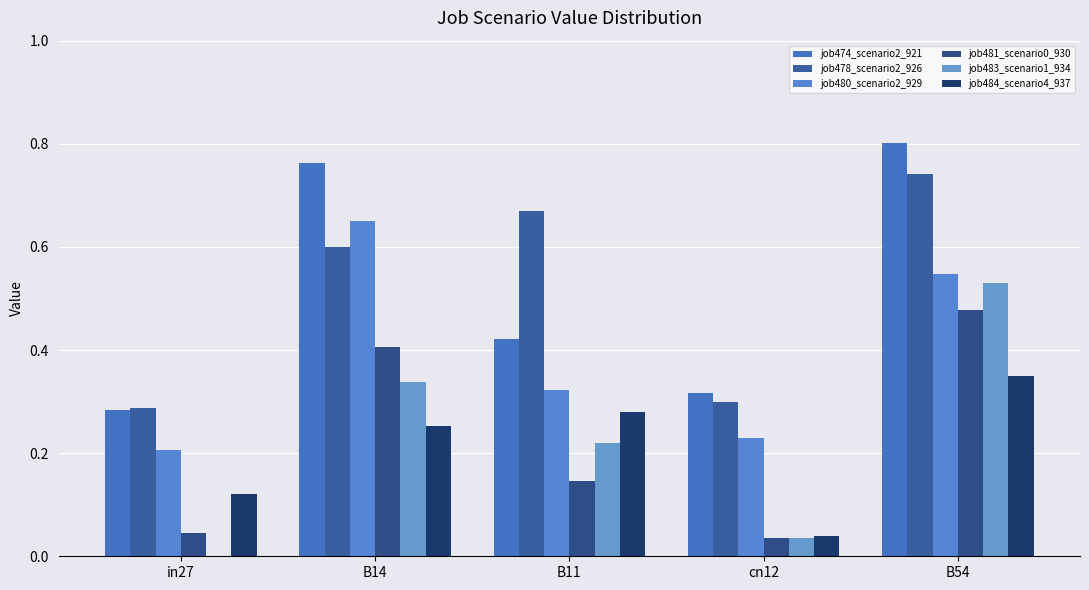

Count the number of categories in the chart.

5